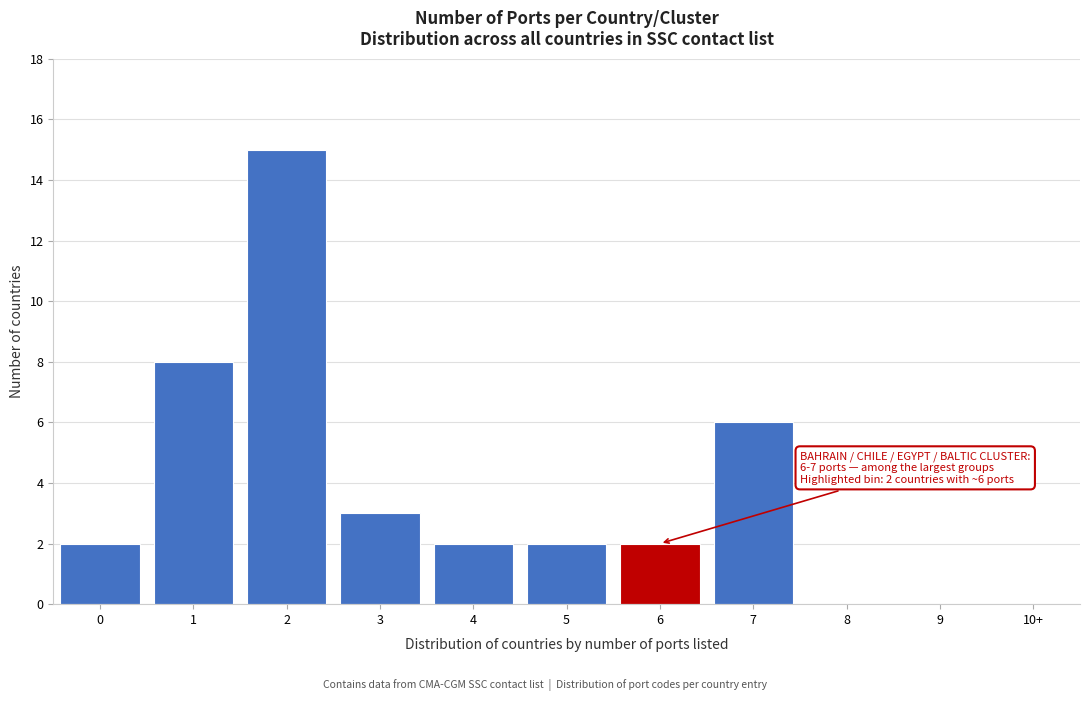

Reading left to right, extract all data points from this chart.

0=2	1=8	2=15	3=3	4=2	5=2	6=2	7=6	8=0	9=0	10+=0